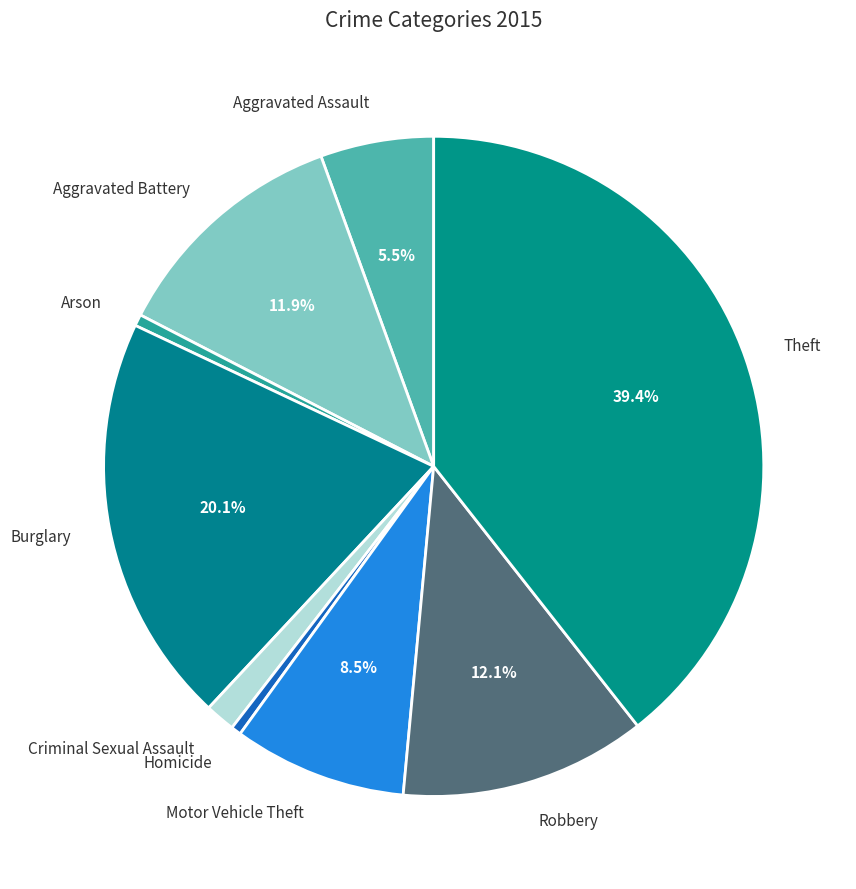

How much of the chart is everything except Aggravated Battery?

88.1%